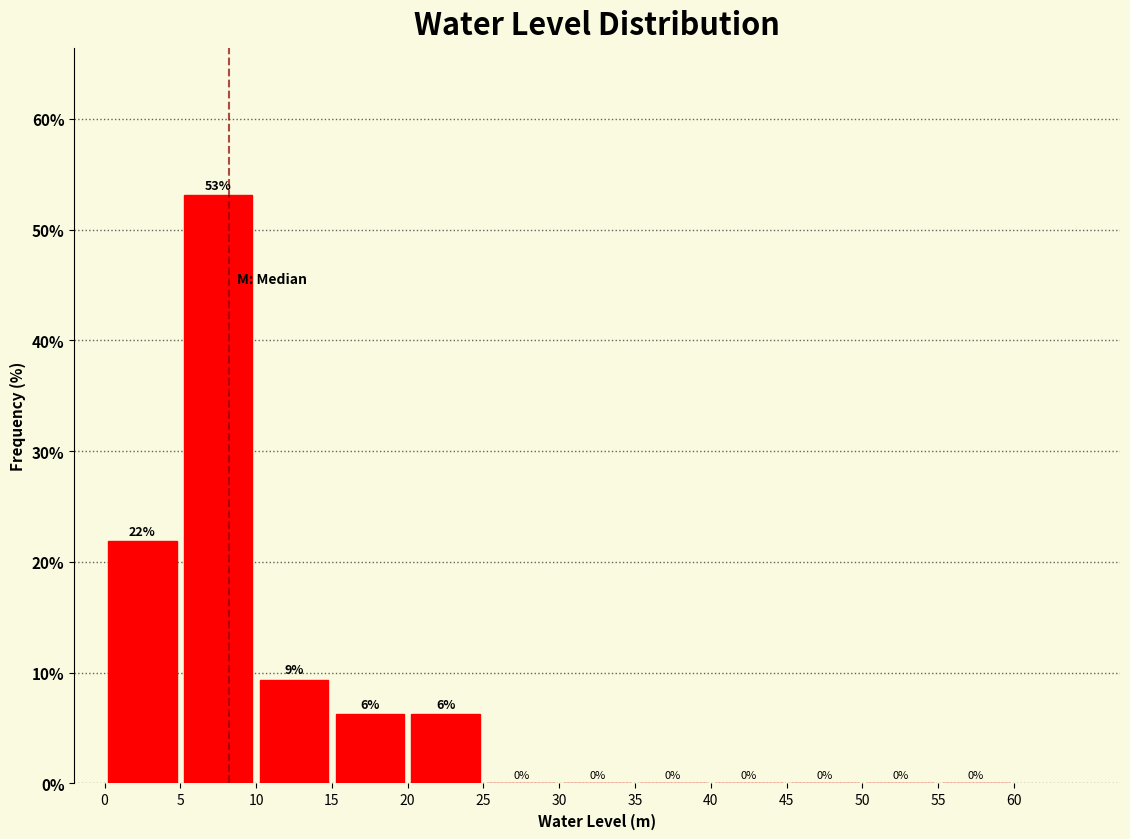

Over which range of the x-axis is the bar tallest?

5 to 10